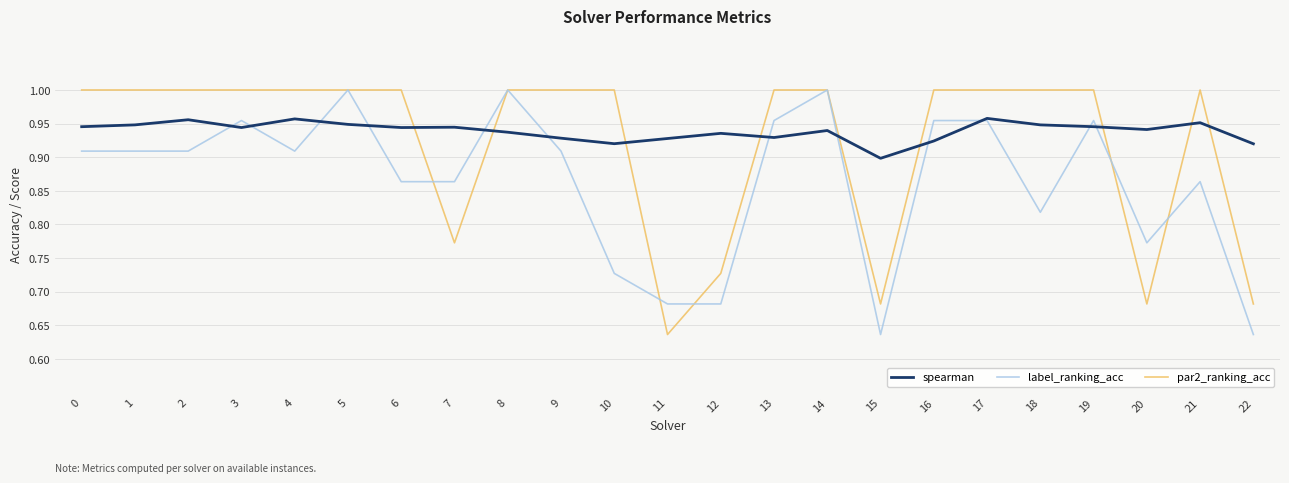

Rank the series by their average value, from lowest to highest.

label_ranking_acc, par2_ranking_acc, spearman